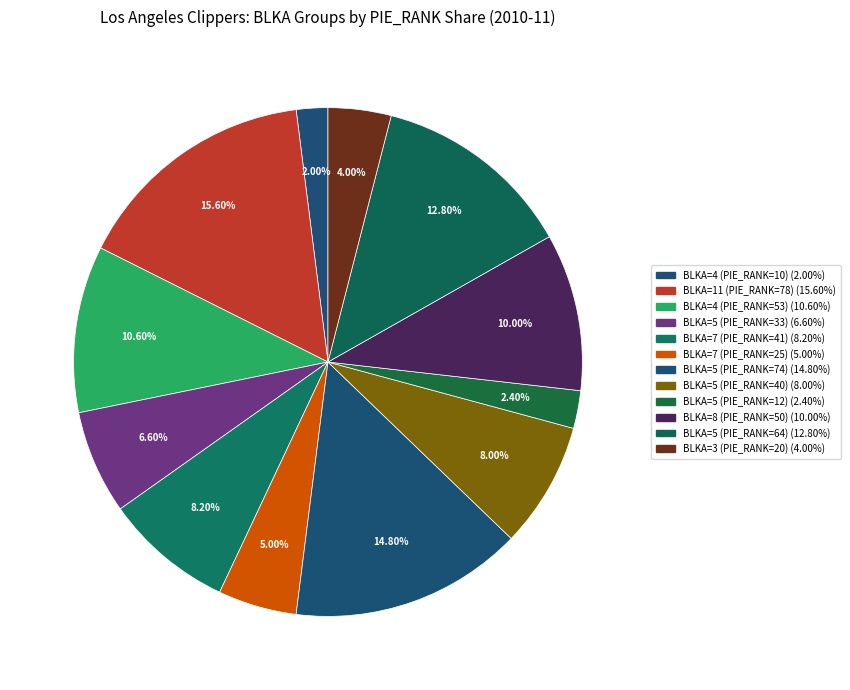

Between BLKA=7 (PIE_RANK=25) and BLKA=11 (PIE_RANK=78), which is larger?

BLKA=11 (PIE_RANK=78)